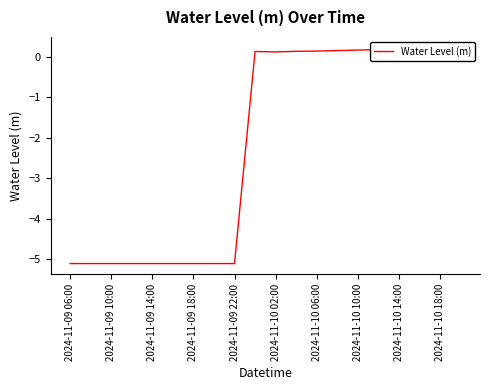

What is the minimum value shown in the chart?

-5.1